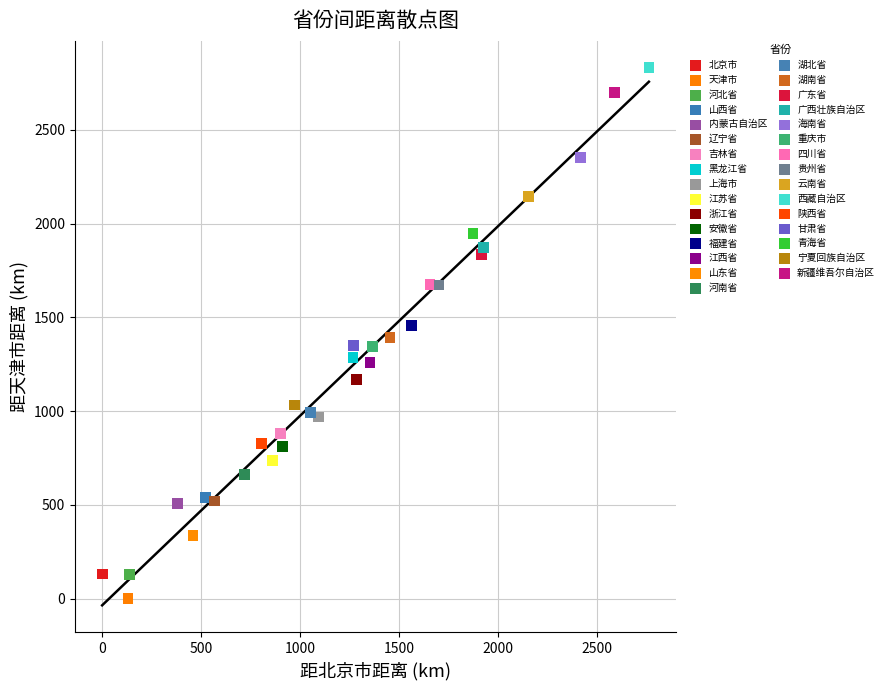

Which series contains the lowest Y value?

天津市